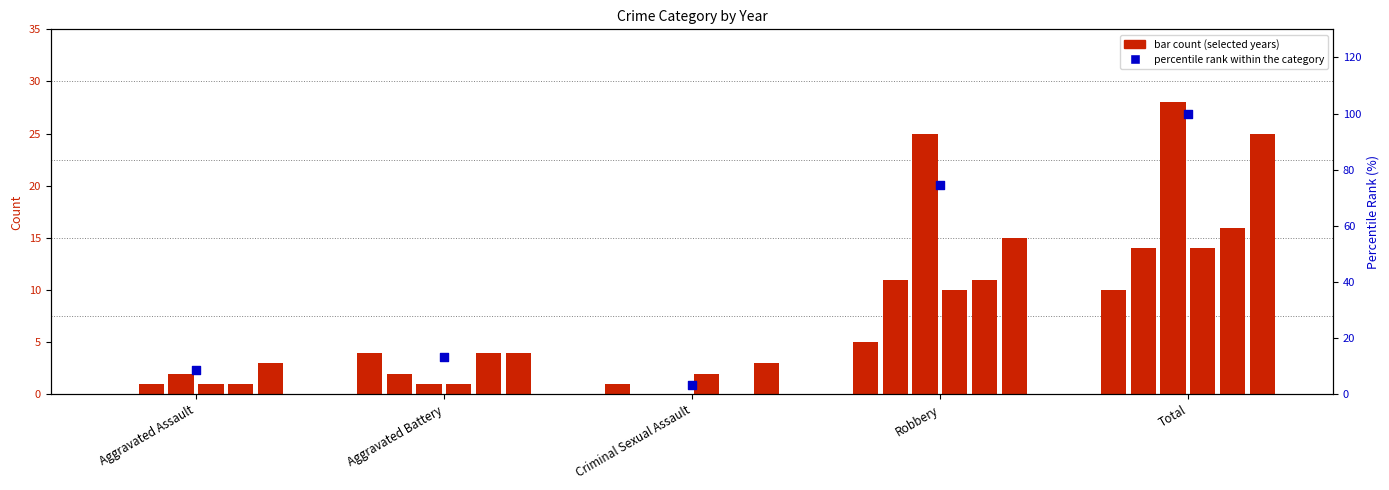

Which has a higher value, Aggravated Assault or Robbery?

Robbery